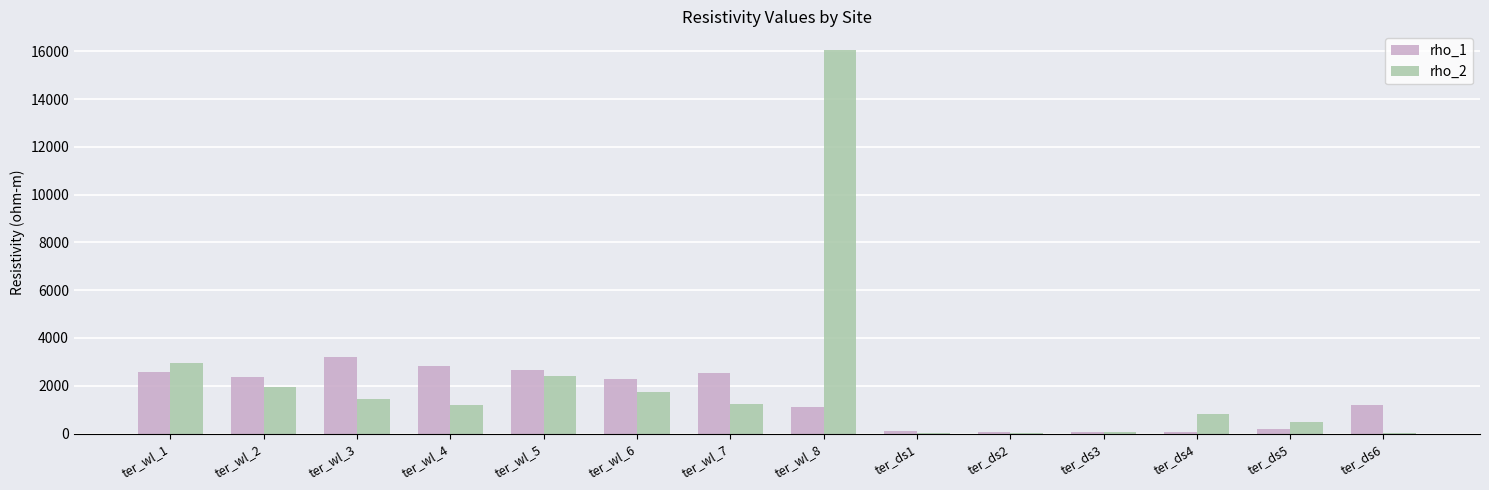

The value of rho_1 at ter_ds4 is 46.9. True or false?

True